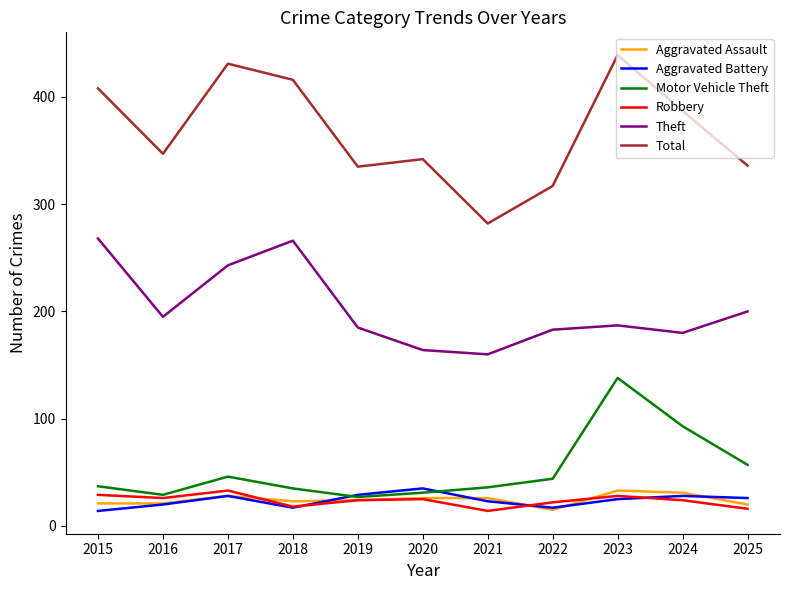

True or false: Robbery and Total intersect in this chart.

False